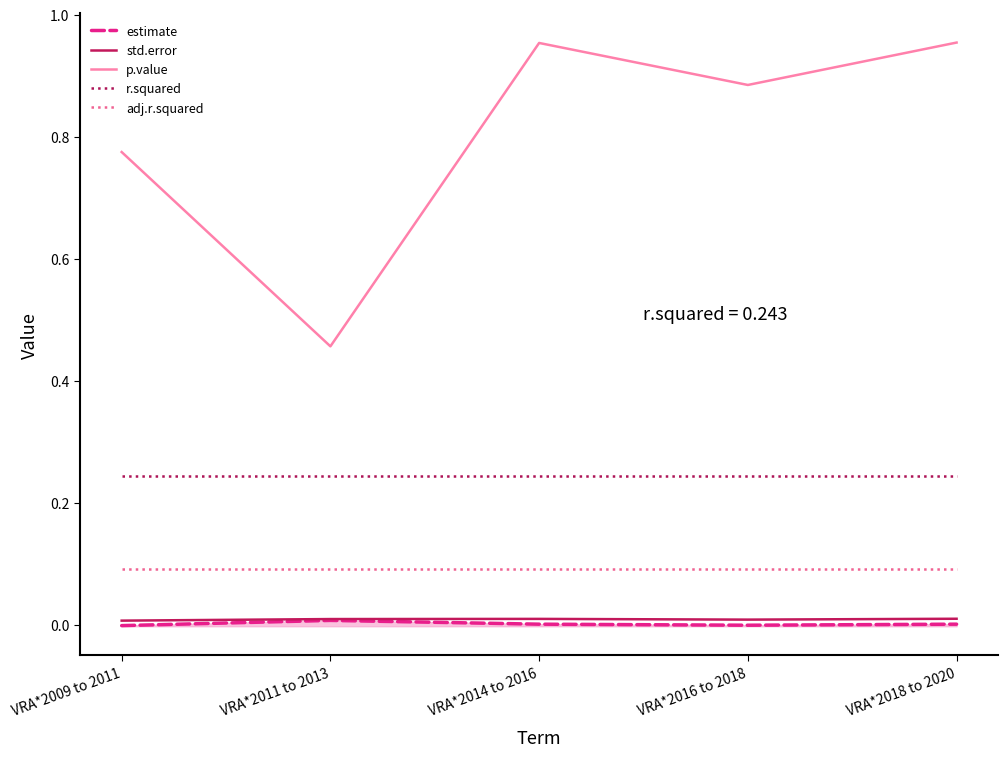

True or false: std.error and adj.r.squared cross at least once.

False